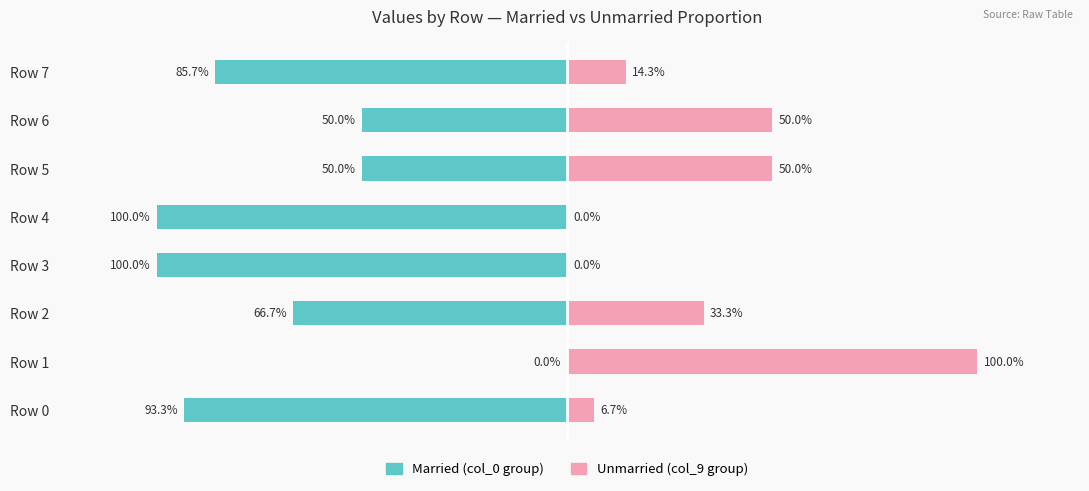

Where is col_9 / Unmarried nearest to the value 50?

Row 5